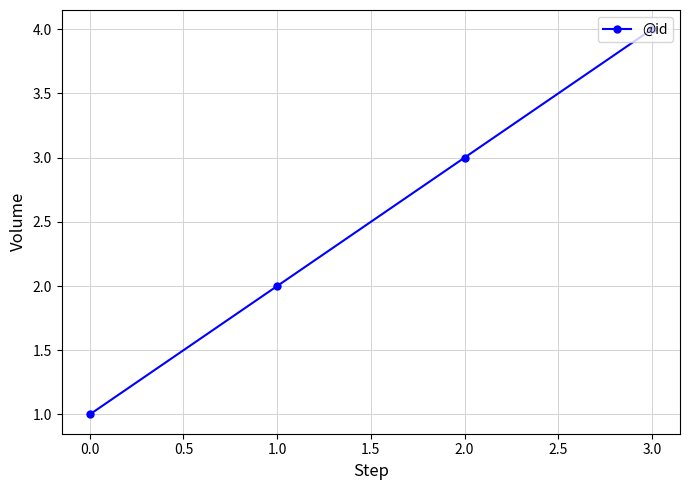

Is it true that the value at 3.0 is 2?

False